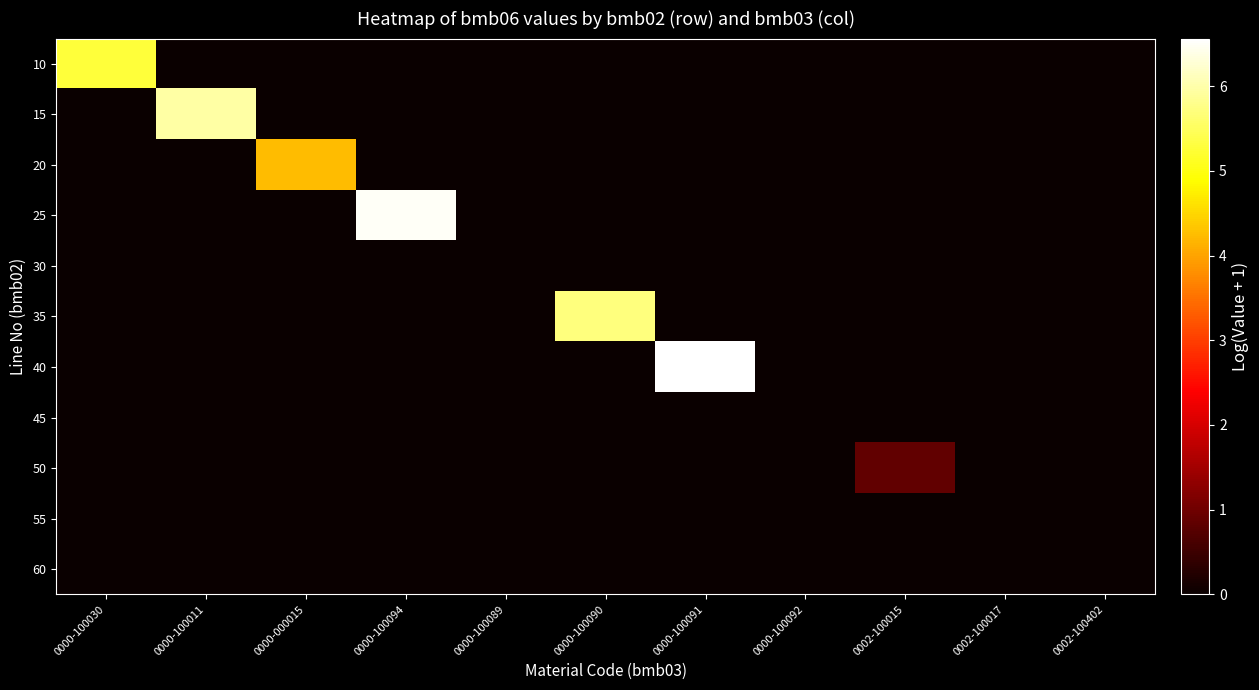

Reading left to right, extract all data points from this chart.

10: 0000-100030=5.3	0000-100011=0.0	0000-000015=0.0	0000-100094=0.0	0000-100089=0.0	0000-100090=0.0	0000-100091=0.0	0000-100092=0.0	0002-100015=0.0	0002-100017=0.0	0002-100402=0.0
15: 0000-100030=0.0	0000-100011=6.0	0000-000015=0.0	0000-100094=0.0	0000-100089=0.0	0000-100090=0.0	0000-100091=0.0	0000-100092=0.0	0002-100015=0.0	0002-100017=0.0	0002-100402=0.0
20: 0000-100030=0.0	0000-100011=0.0	0000-000015=4.2	0000-100094=0.0	0000-100089=0.0	0000-100090=0.0	0000-100091=0.0	0000-100092=0.0	0002-100015=0.0	0002-100017=0.0	0002-100402=0.0
25: 0000-100030=0.0	0000-100011=0.0	0000-000015=0.0	0000-100094=6.5	0000-100089=0.0	0000-100090=0.0	0000-100091=0.0	0000-100092=0.0	0002-100015=0.0	0002-100017=0.0	0002-100402=0.0
30: 0000-100030=0.0	0000-100011=0.0	0000-000015=0.0	0000-100094=0.0	0000-100089=0.0	0000-100090=0.0	0000-100091=0.0	0000-100092=0.0	0002-100015=0.0	0002-100017=0.0	0002-100402=0.0
35: 0000-100030=0.0	0000-100011=0.0	0000-000015=0.0	0000-100094=0.0	0000-100089=0.0	0000-100090=5.7	0000-100091=0.0	0000-100092=0.0	0002-100015=0.0	0002-100017=0.0	0002-100402=0.0
40: 0000-100030=0.0	0000-100011=0.0	0000-000015=0.0	0000-100094=0.0	0000-100089=0.0	0000-100090=0.0	0000-100091=6.6	0000-100092=0.0	0002-100015=0.0	0002-100017=0.0	0002-100402=0.0
45: 0000-100030=0.0	0000-100011=0.0	0000-000015=0.0	0000-100094=0.0	0000-100089=0.0	0000-100090=0.0	0000-100091=0.0	0000-100092=0.0	0002-100015=0.0	0002-100017=0.0	0002-100402=0.0
50: 0000-100030=0.0	0000-100011=0.0	0000-000015=0.0	0000-100094=0.0	0000-100089=0.0	0000-100090=0.0	0000-100091=0.0	0000-100092=0.0	0002-100015=0.9	0002-100017=0.0	0002-100402=0.0
55: 0000-100030=0.0	0000-100011=0.0	0000-000015=0.0	0000-100094=0.0	0000-100089=0.0	0000-100090=0.0	0000-100091=0.0	0000-100092=0.0	0002-100015=0.0	0002-100017=0.0	0002-100402=0.0
60: 0000-100030=0.0	0000-100011=0.0	0000-000015=0.0	0000-100094=0.0	0000-100089=0.0	0000-100090=0.0	0000-100091=0.0	0000-100092=0.0	0002-100015=0.0	0002-100017=0.0	0002-100402=0.0